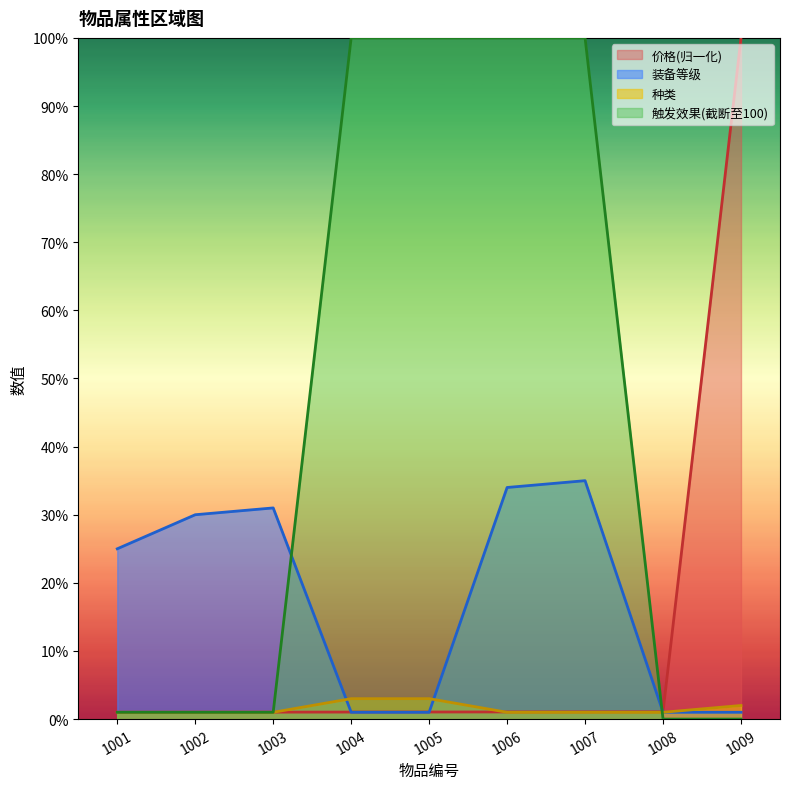

What is the spread (max minus min) of values at 1005?

99.0